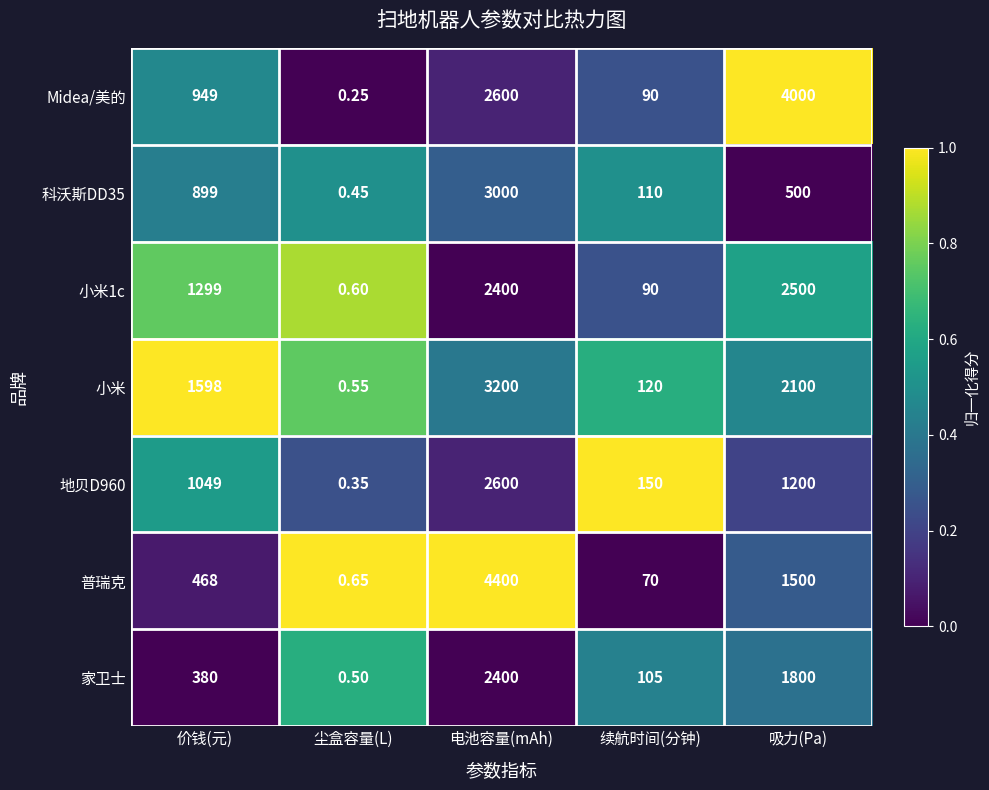

Rank the series by their maximum value, from lowest to highest.

家卫士, 小米1c, 地贝D960, 科沃斯DD35, 小米, Midea/美的, 普瑞克